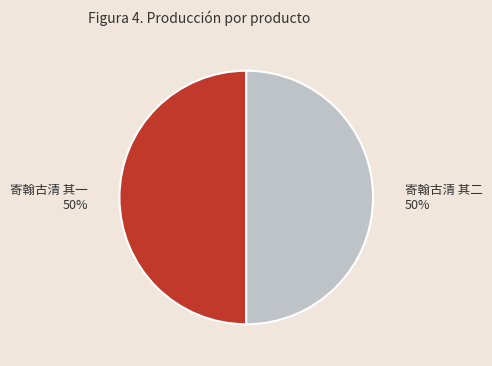

To the nearest percent, what is the average slice percentage?

50%